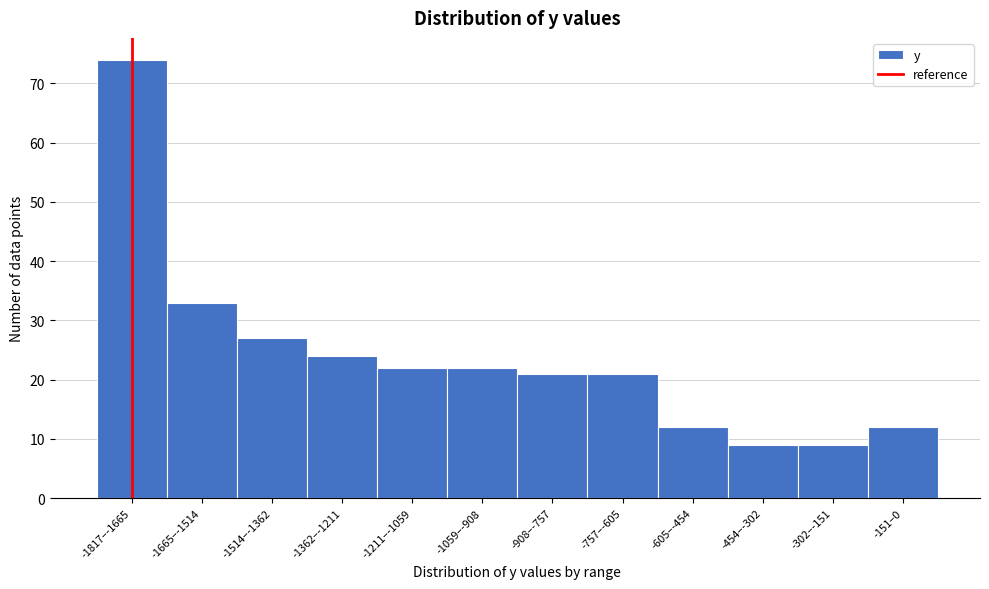

Reading left to right, what are all the values shown in this chart?

-1817–-1665=74	-1665–-1514=33	-1514–-1362=27	-1362–-1211=24	-1211–-1059=22	-1059–-908=22	-908–-757=21	-757–-605=21	-605–-454=12	-454–-302=9	-302–-151=9	-151–0=12